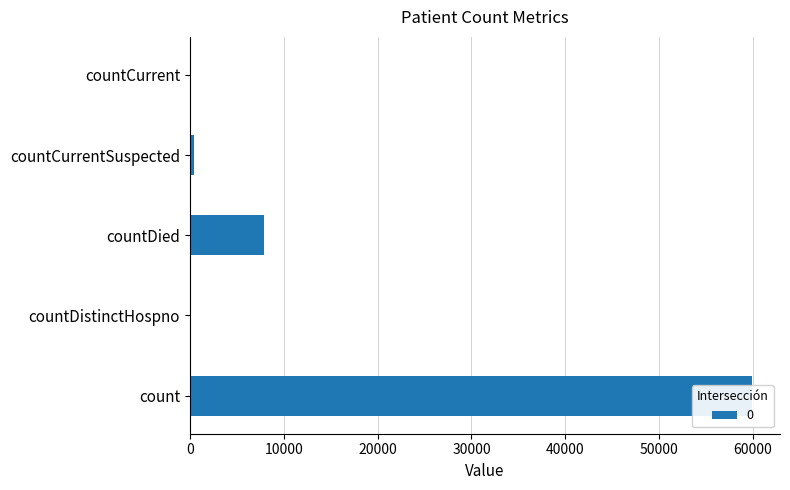

The value at countDied is 7907. True or false?

True